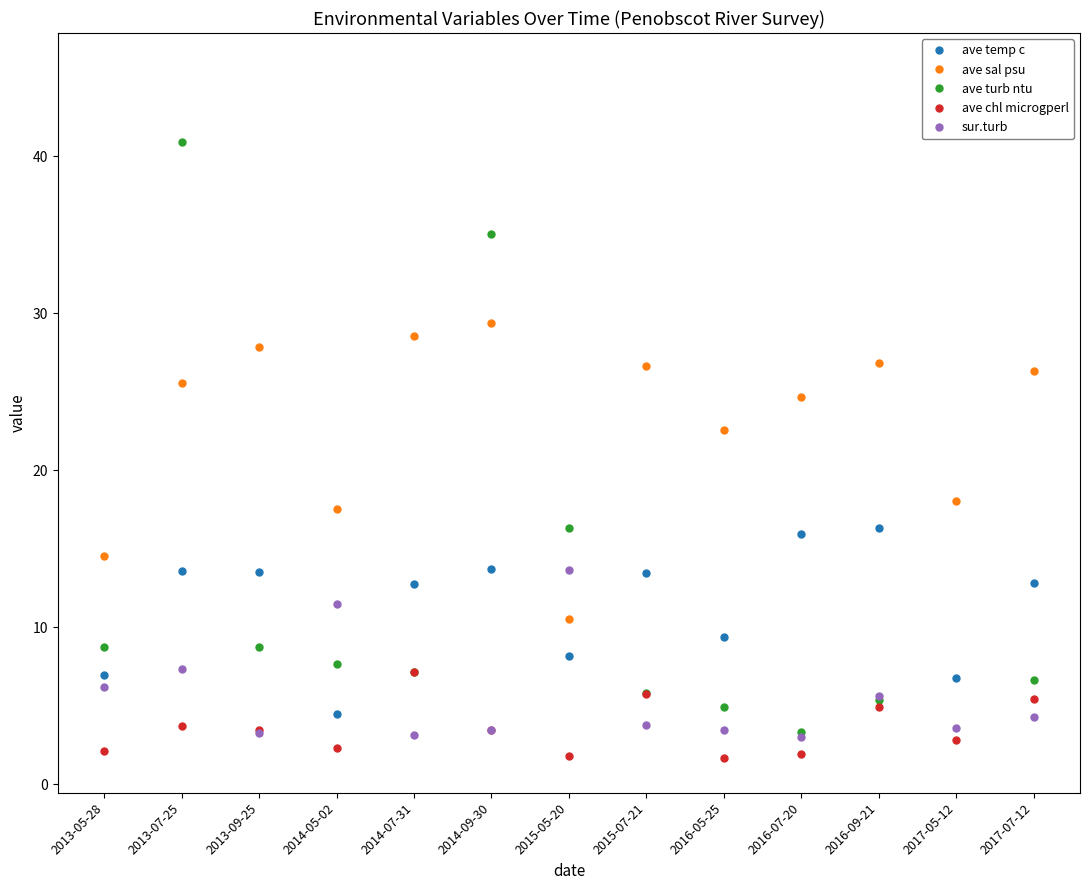

What is the difference between the second highest and second lowest values in the sur.turb series?

8.4